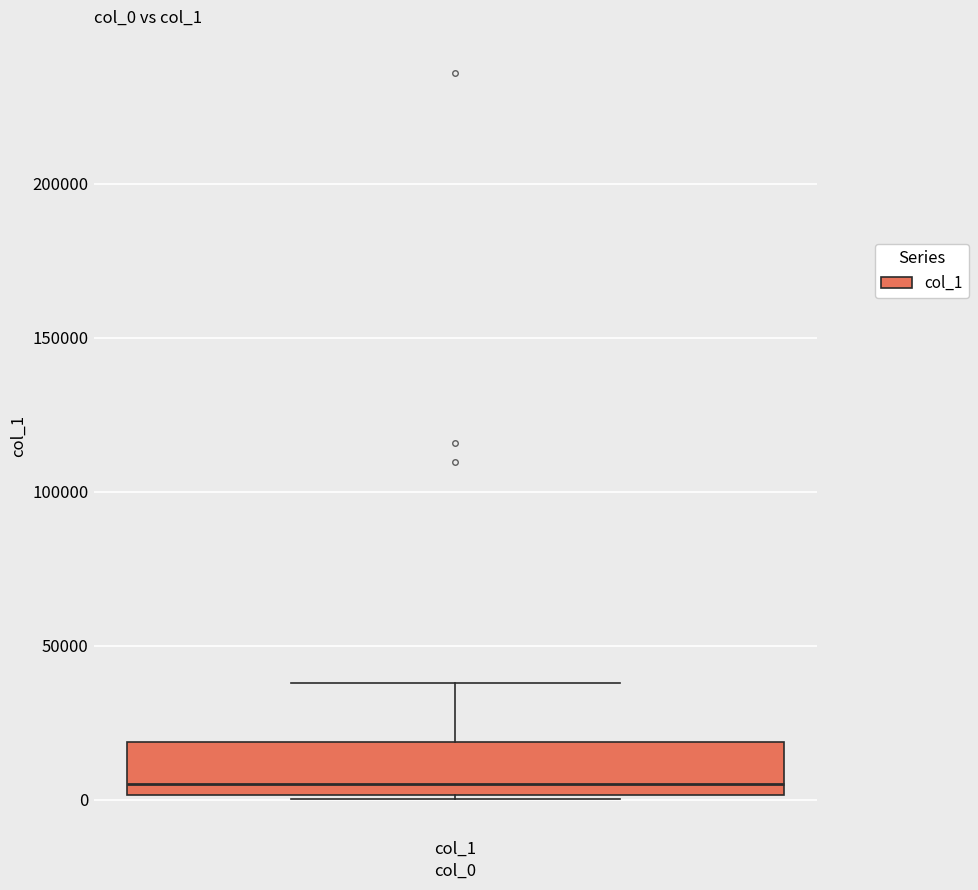

Read this box plot against the y-axis: the position of the median line, the range covered by the box, and the ends of both whiskers. The values are not printed on the chart, so give them approximately, as read against the axis.

median 5000, box 0 to 20000, whiskers 0 to 40000